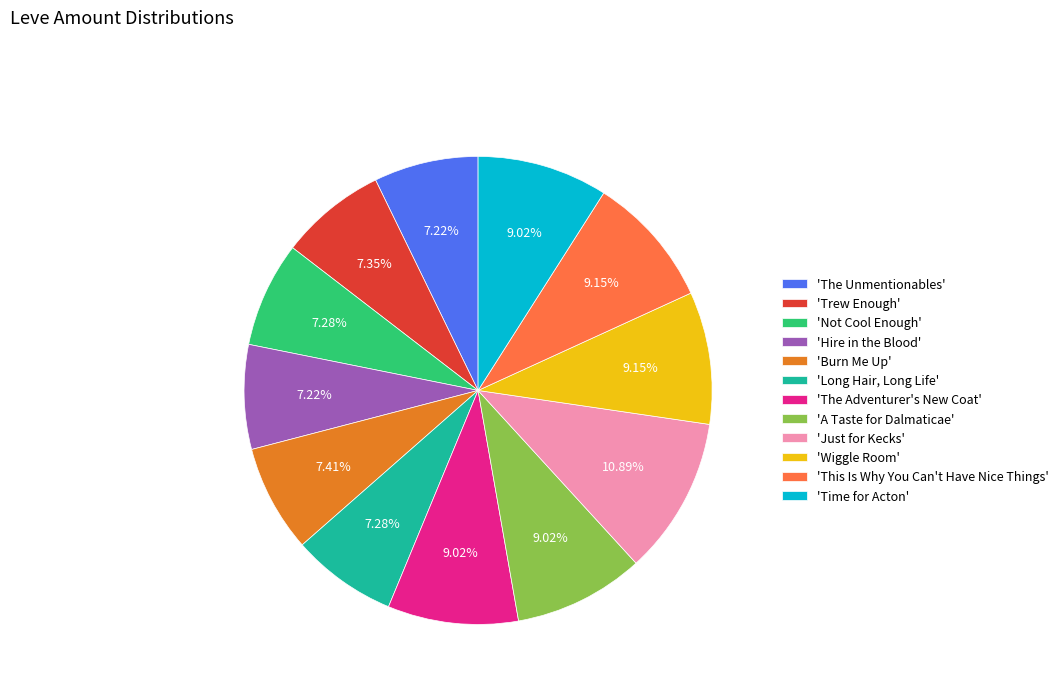

Is 'Wiggle Room' the majority of the pie?

No